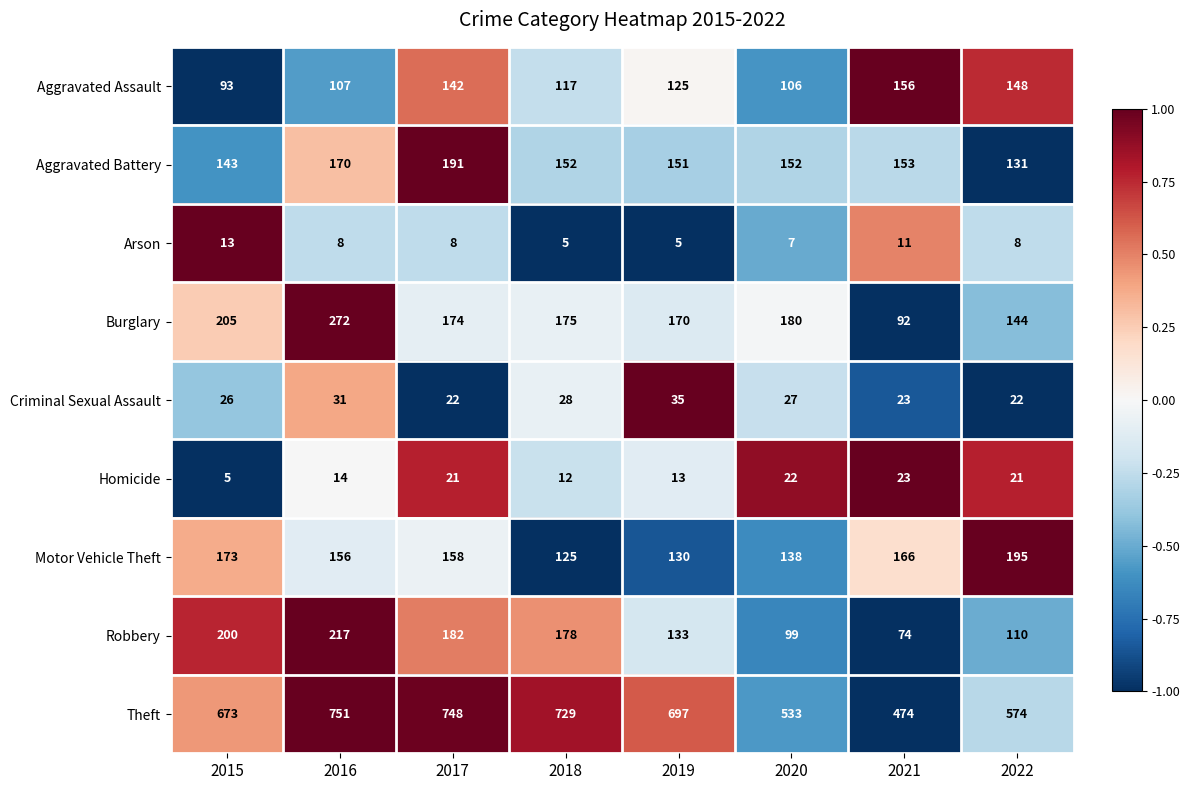

What is the total value across all series at 2019?

1459